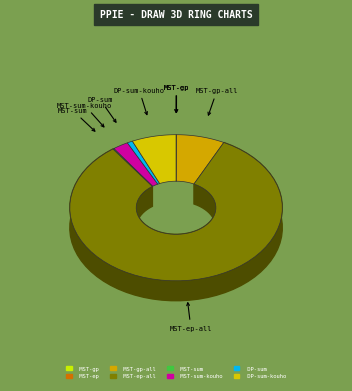

Which slice represents more than half of the pie?

MST-ep-all